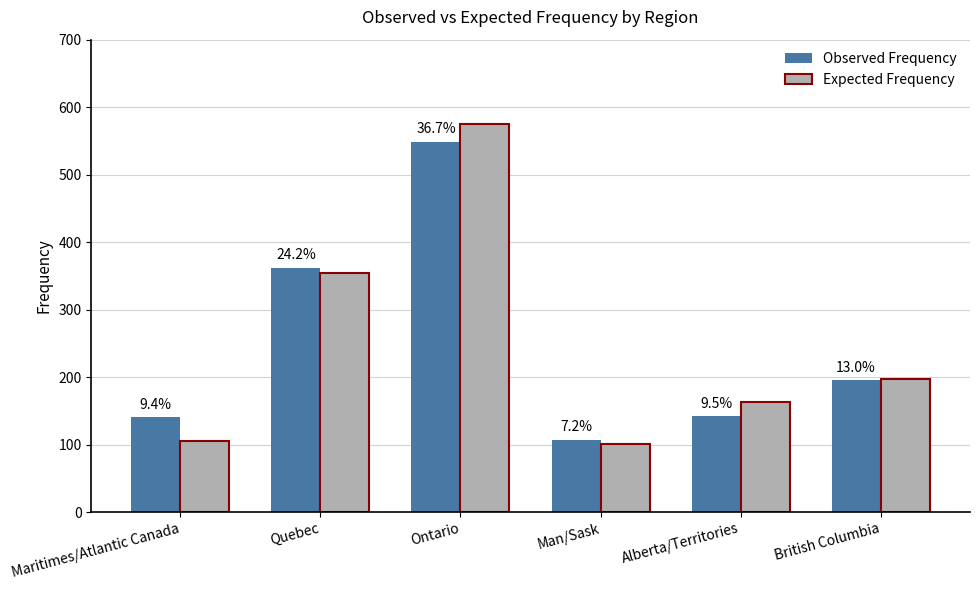

Is the value of Observed Frequency at Man/Sask greater than the value of Expected Frequency at Ontario?

No